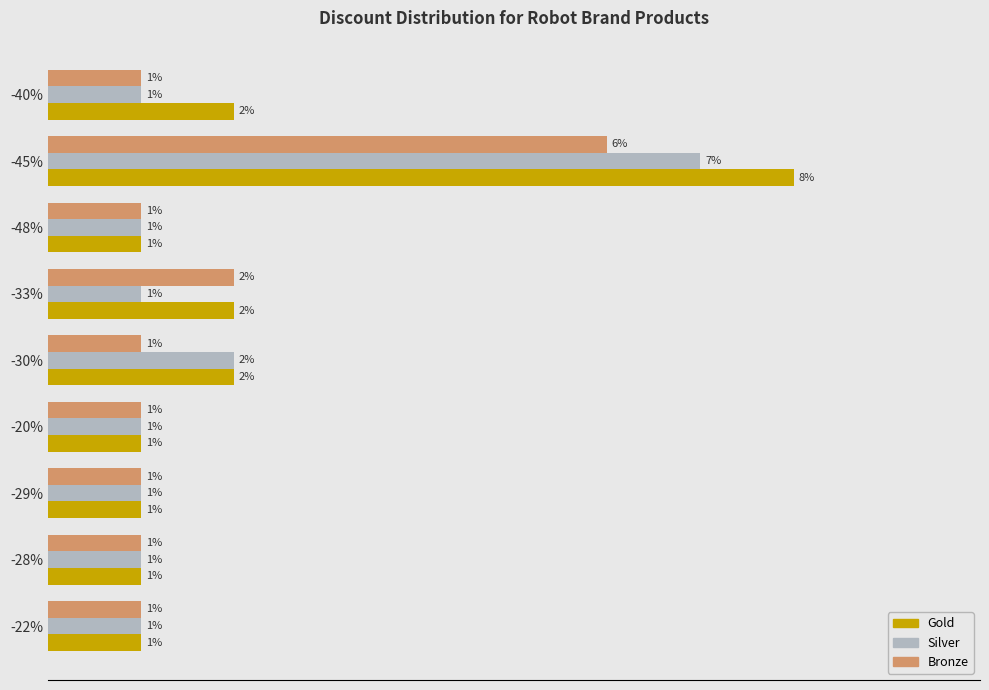

Which series has the largest total across all categories?

Gold